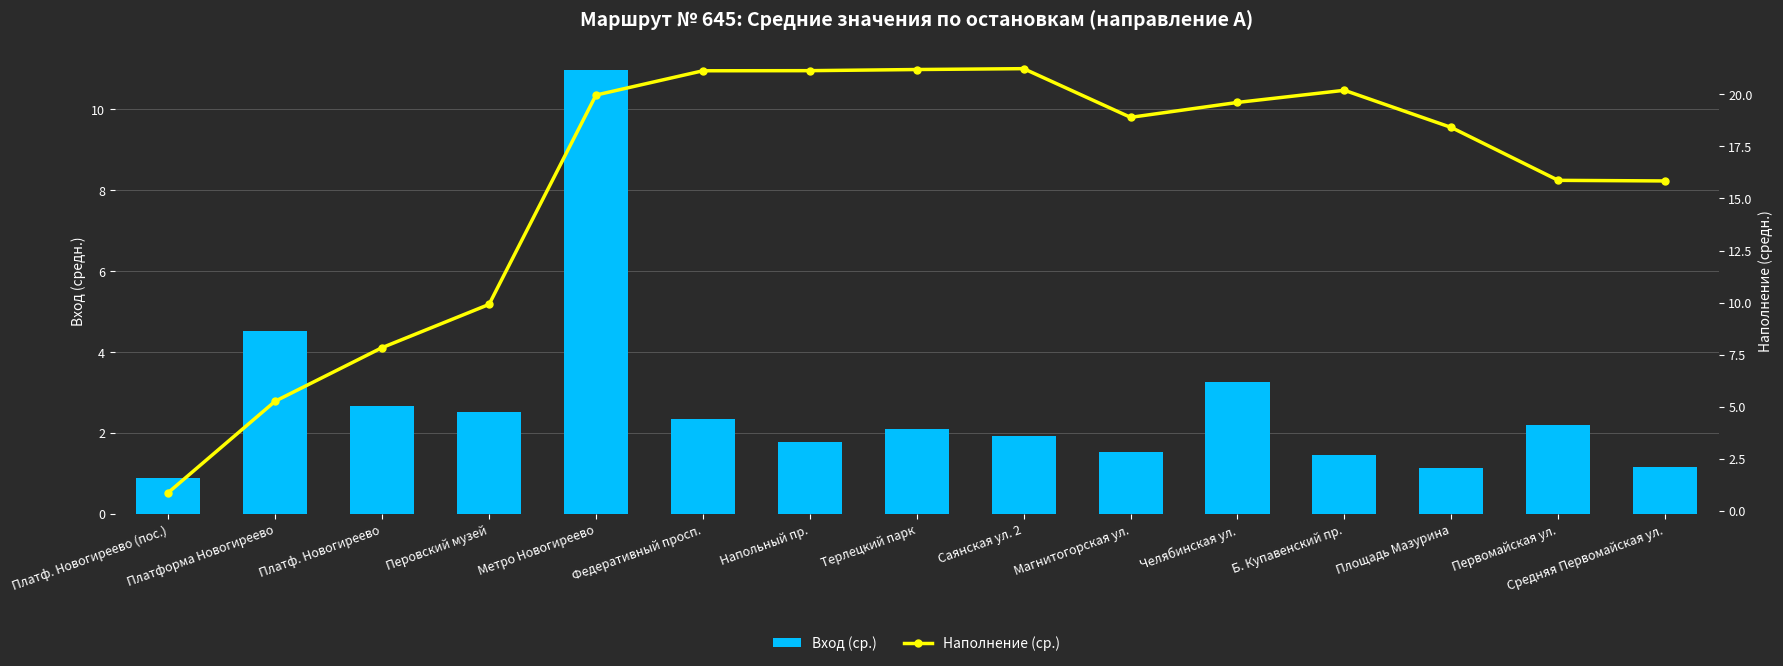

Read the Вход (ср.) value at Метро Новогиреево.

11.0